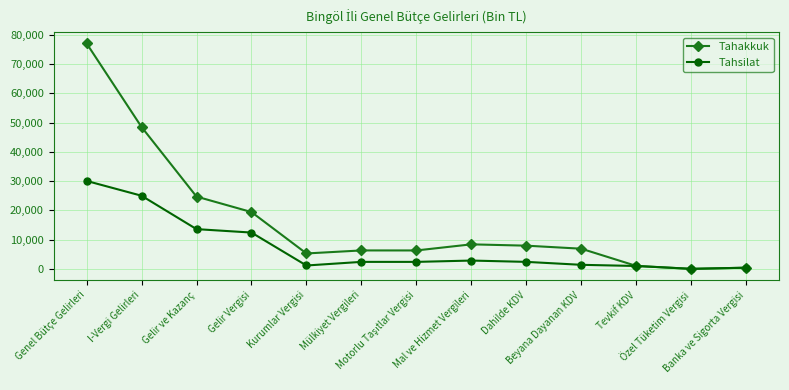

What is the highest value of the Tahakkuk series?

77053